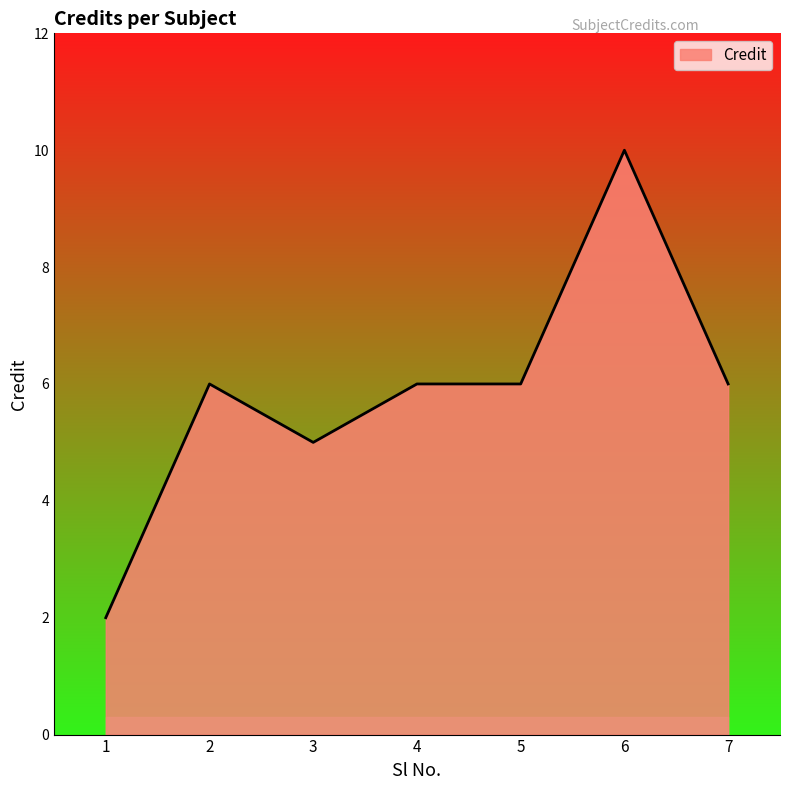

The chart shows a value of 7 at 6. True or false?

False